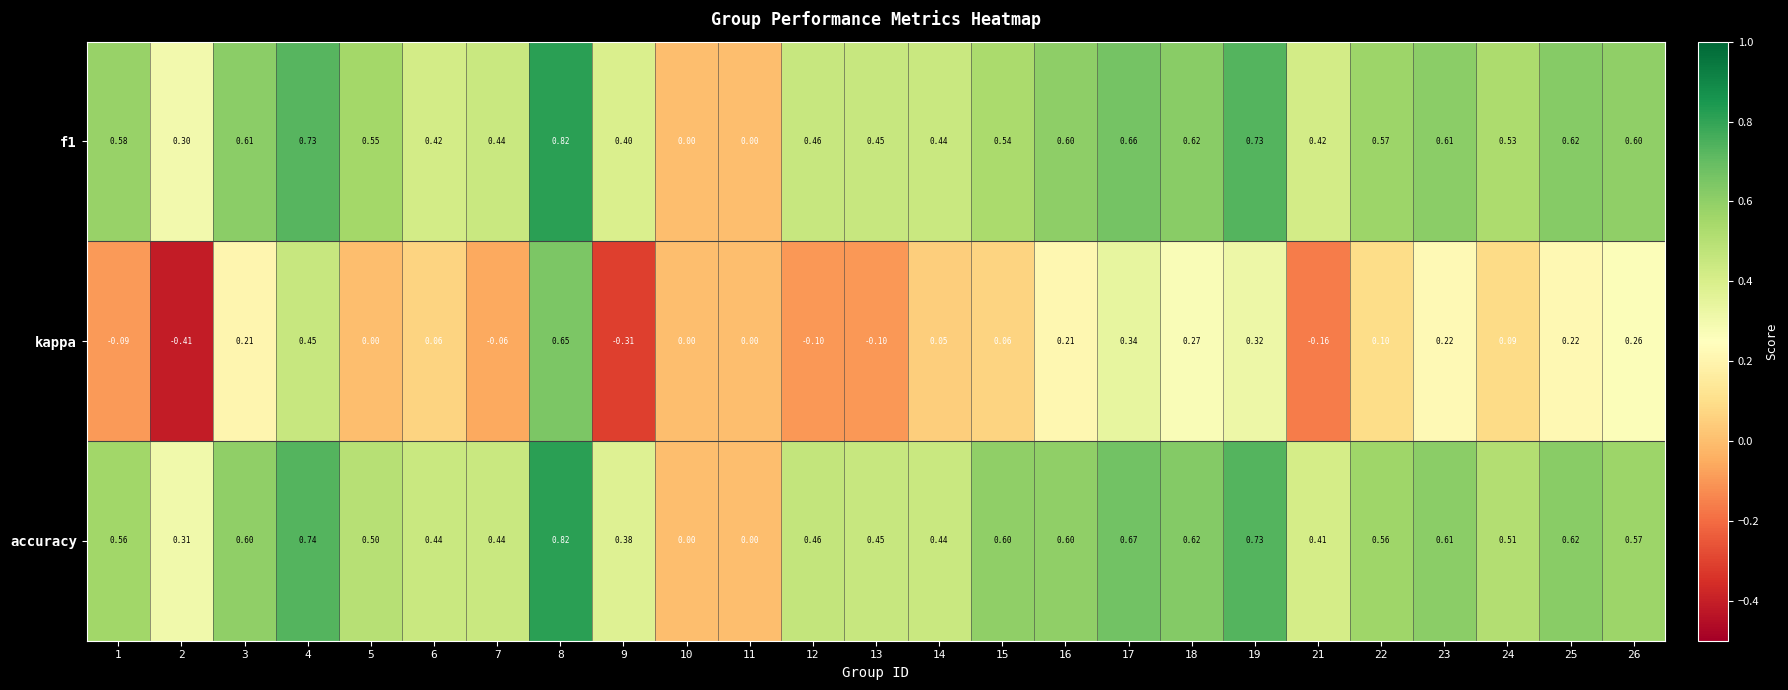

Which series has the largest total across all categories?

f1